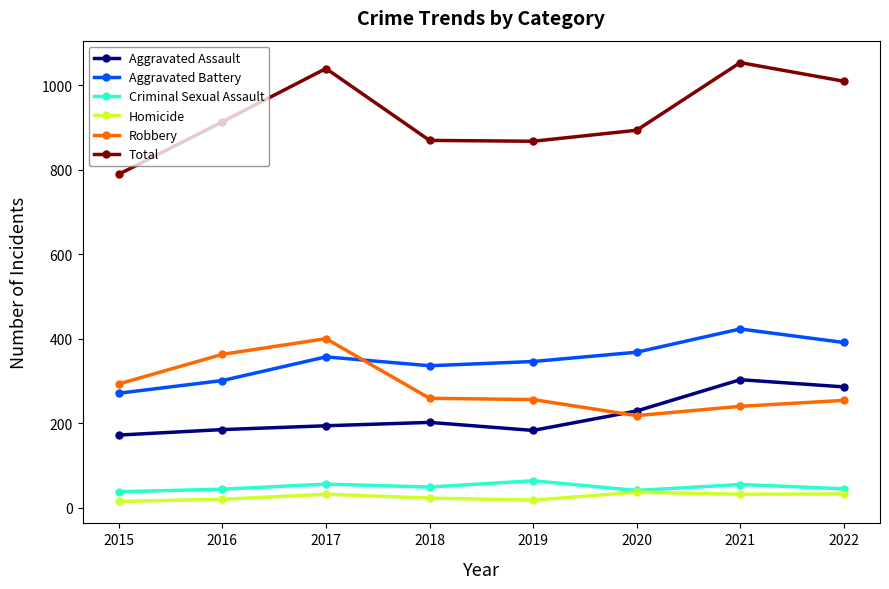

Which series has the largest total across all categories?

Total